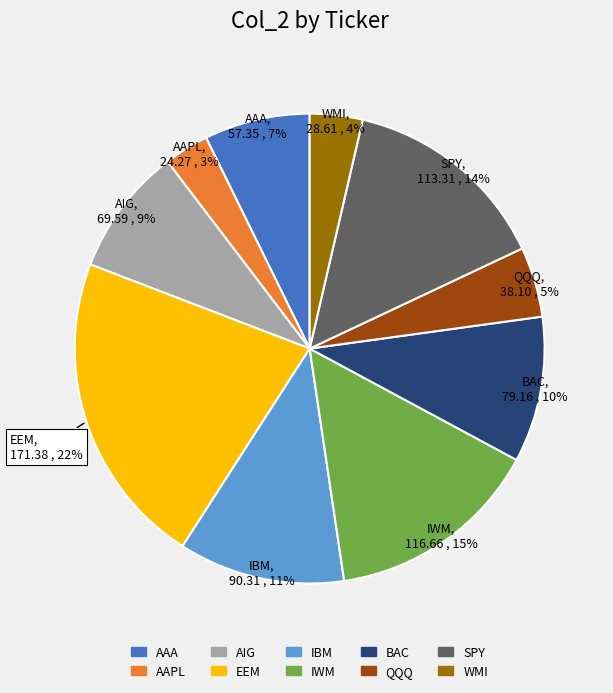

Approximately how many times larger is the value at BAC compared to IWM?

0.7